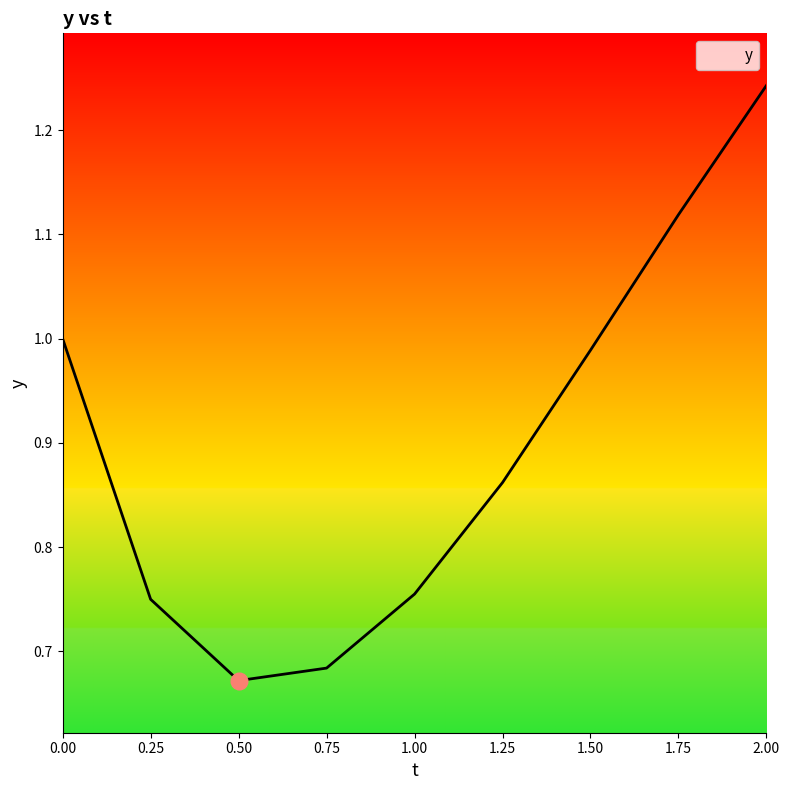

At which category does the data reach its first local valley?

0.50